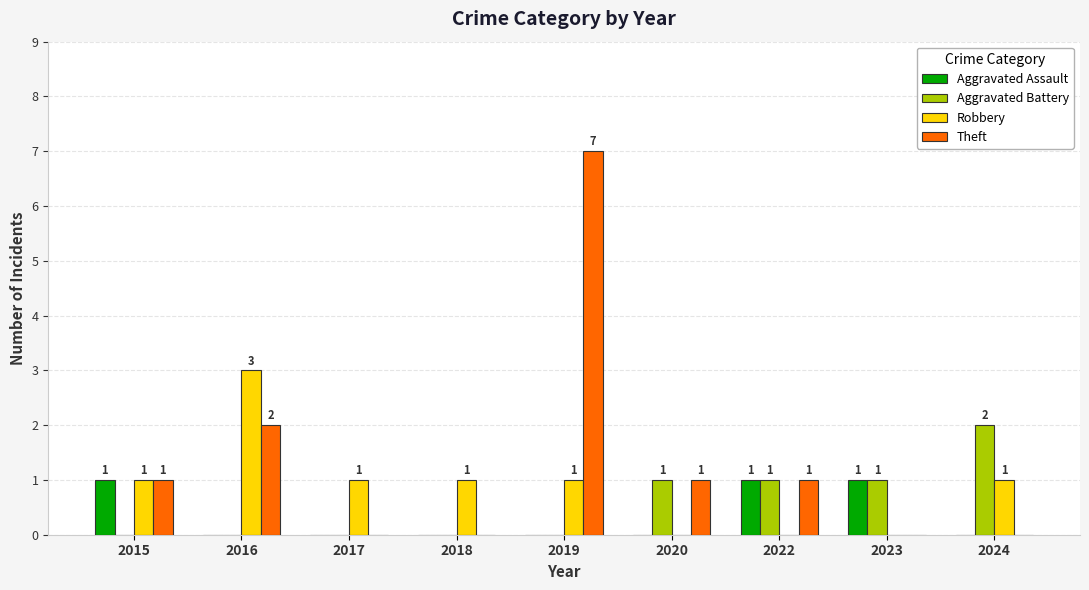

Reading right to left, extract all data points from this chart.

Aggravated Assault: 2024=0	2023=1	2022=1	2020=0	2019=0	2018=0	2017=0	2016=0	2015=1
Aggravated Battery: 2024=2	2023=1	2022=1	2020=1	2019=0	2018=0	2017=0	2016=0	2015=0
Robbery: 2024=1	2023=0	2022=0	2020=0	2019=1	2018=1	2017=1	2016=3	2015=1
Theft: 2024=0	2023=0	2022=1	2020=1	2019=7	2018=0	2017=0	2016=2	2015=1